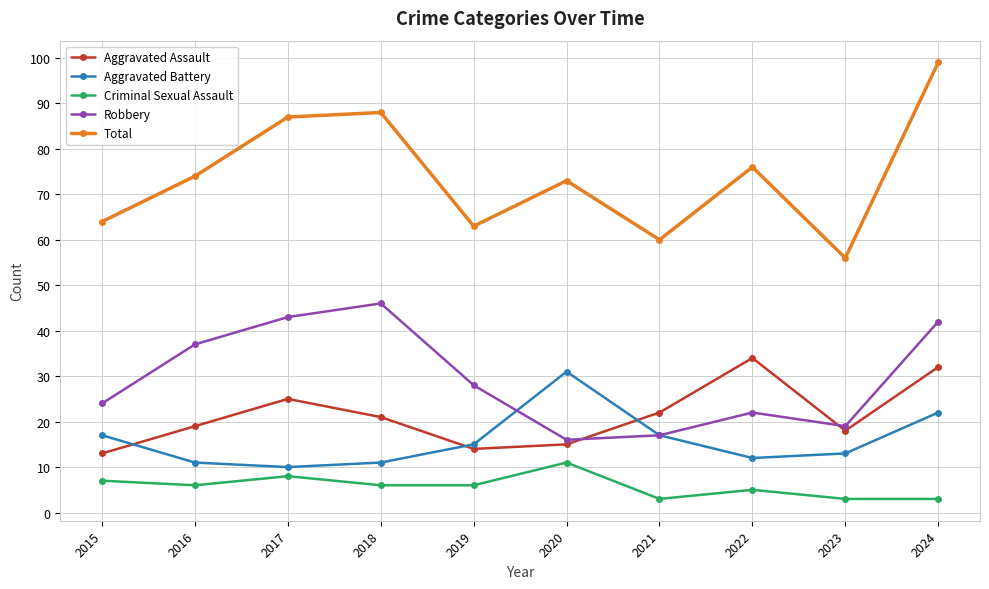

How many lines are shown in the chart?

5